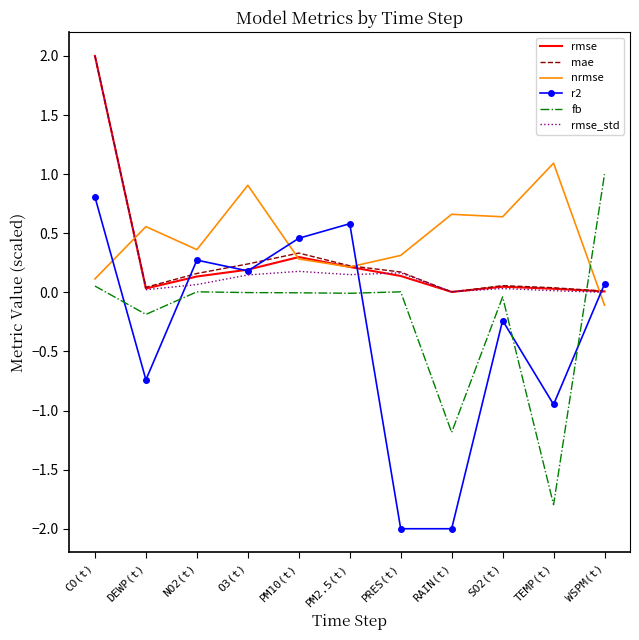

What is the maximum value for r2?

0.8